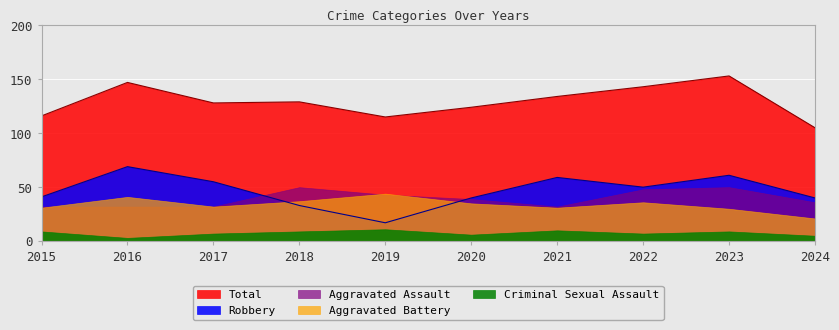

Which series has the largest range (max minus min)?

Robbery